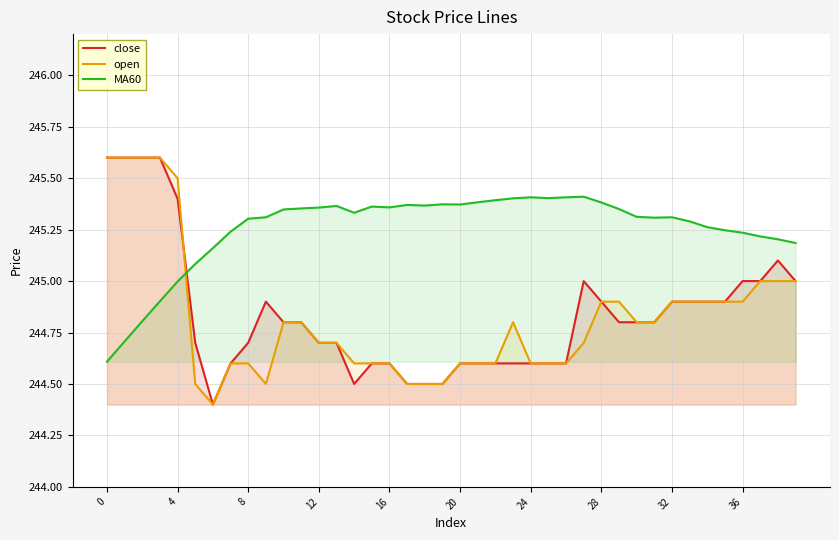

What is the label of the 18th point from the right?

22